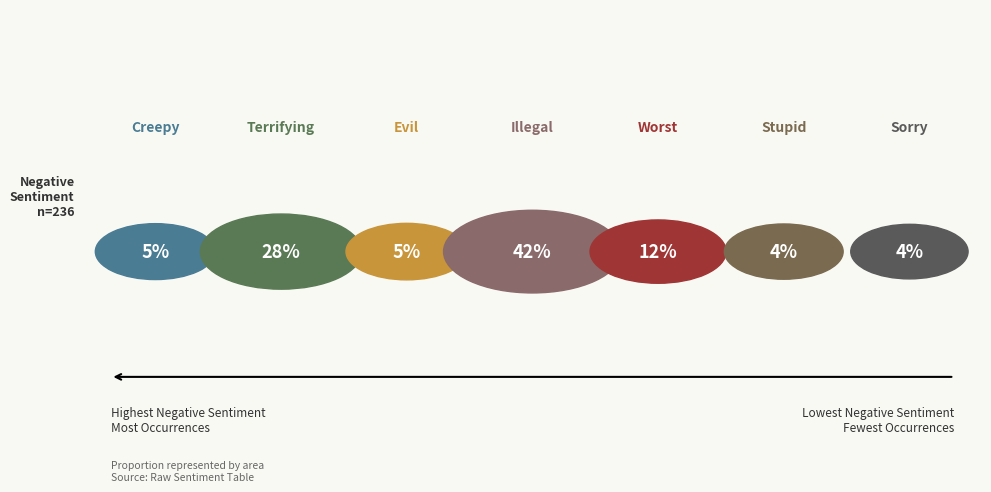

Does any single category account for the majority?

No